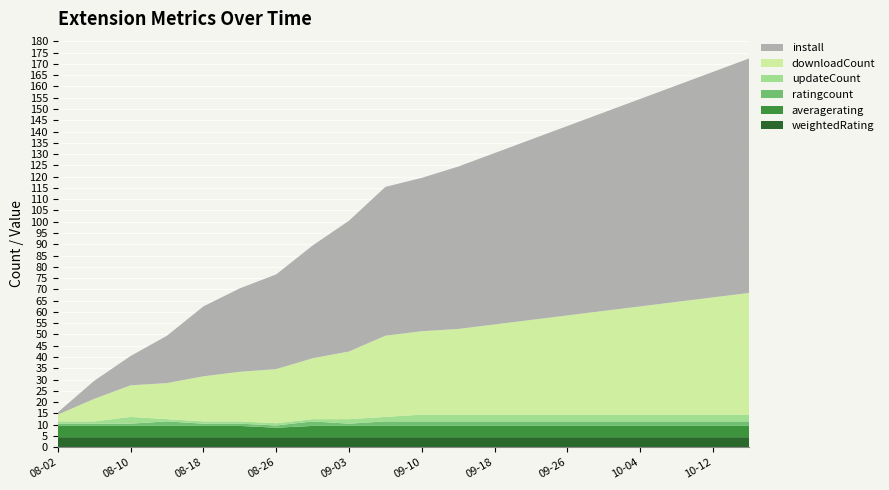

Reading right to left, what are all the values shown in this chart?

weightedRating: 2025-10-16=4.5	2025-10-12=4.5	2025-10-08=4.5	2025-10-04=4.5	2025-09-30=4.5	2025-09-26=4.5	2025-09-22=4.5	2025-09-18=4.5	2025-09-14=4.5	2025-09-10=4.5	2025-09-07=4.5	2025-09-03=4.5	2025-08-30=4.5	2025-08-26=4.5	2025-08-22=4.5	2025-08-18=4.5	2025-08-14=4.5	2025-08-10=4.5	2025-08-06=4.5	2025-08-02=4.5
averagerating: 2025-10-16=5.0	2025-10-12=5.0	2025-10-08=5.0	2025-10-04=5.0	2025-09-30=5.0	2025-09-26=5.0	2025-09-22=5.0	2025-09-18=5.0	2025-09-14=5.0	2025-09-10=5.0	2025-09-07=5.0	2025-09-03=5.0	2025-08-30=5.0	2025-08-26=4.2	2025-08-22=5.0	2025-08-18=5.0	2025-08-14=5.0	2025-08-10=5.0	2025-08-06=5.0	2025-08-02=5.0
ratingcount: 2025-10-16=2.0	2025-10-12=2.0	2025-10-08=2.0	2025-10-04=2.0	2025-09-30=2.0	2025-09-26=2.0	2025-09-22=2.0	2025-09-18=2.0	2025-09-14=2.0	2025-09-10=2.0	2025-09-07=2.0	2025-09-03=1.0	2025-08-30=2.0	2025-08-26=1.0	2025-08-22=1.0	2025-08-18=1.0	2025-08-14=2.0	2025-08-10=1.0	2025-08-06=1.0	2025-08-02=1.0
updateCount: 2025-10-16=3.0	2025-10-12=3.0	2025-10-08=3.0	2025-10-04=3.0	2025-09-30=3.0	2025-09-26=3.0	2025-09-22=3.0	2025-09-18=3.0	2025-09-14=3.0	2025-09-10=3.0	2025-09-07=2.0	2025-09-03=2.0	2025-08-30=1.0	2025-08-26=1.0	2025-08-22=1.0	2025-08-18=1.0	2025-08-14=1.0	2025-08-10=3.0	2025-08-06=1.0	2025-08-02=1.0
install: 2025-10-16=104.0	2025-10-12=100.0	2025-10-08=96.0	2025-10-04=92.0	2025-09-30=88.0	2025-09-26=84.0	2025-09-22=80.0	2025-09-18=76.0	2025-09-14=72.0	2025-09-10=68.0	2025-09-07=66.0	2025-09-03=58.0	2025-08-30=50.0	2025-08-26=42.0	2025-08-22=37.0	2025-08-18=31.0	2025-08-14=21.0	2025-08-10=13.0	2025-08-06=8.0	2025-08-02=1.0
downloadCount: 2025-10-16=54.0	2025-10-12=52.0	2025-10-08=50.0	2025-10-04=48.0	2025-09-30=46.0	2025-09-26=44.0	2025-09-22=42.0	2025-09-18=40.0	2025-09-14=38.0	2025-09-10=37.0	2025-09-07=36.0	2025-09-03=30.0	2025-08-30=27.0	2025-08-26=24.0	2025-08-22=22.0	2025-08-18=20.0	2025-08-14=16.0	2025-08-10=14.0	2025-08-06=10.0	2025-08-02=3.0